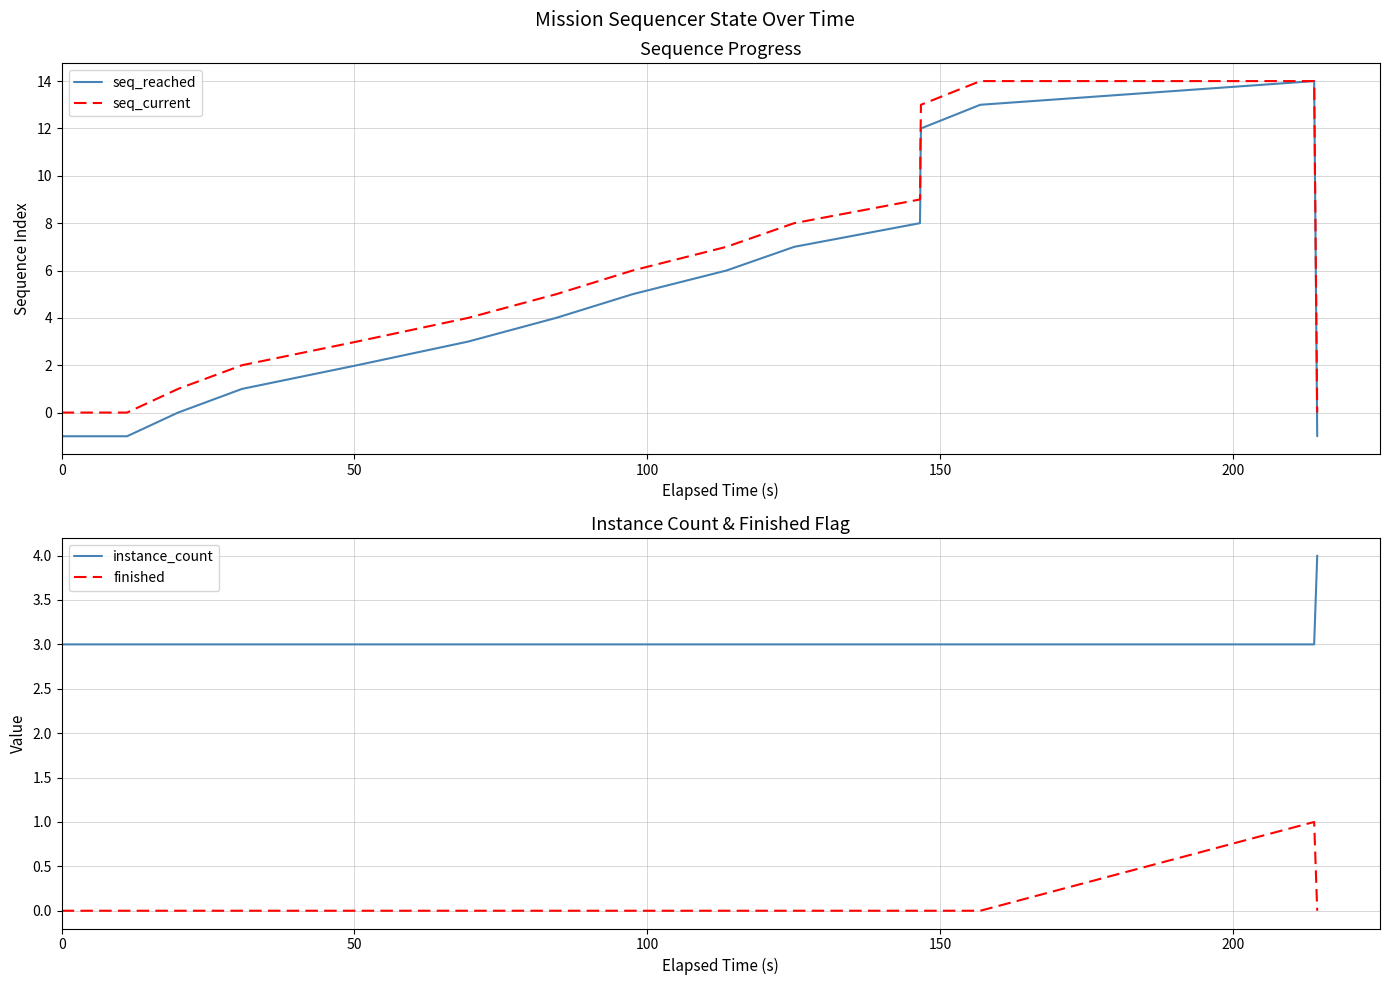

How many times do instance_count and seq_current cross each other?

1